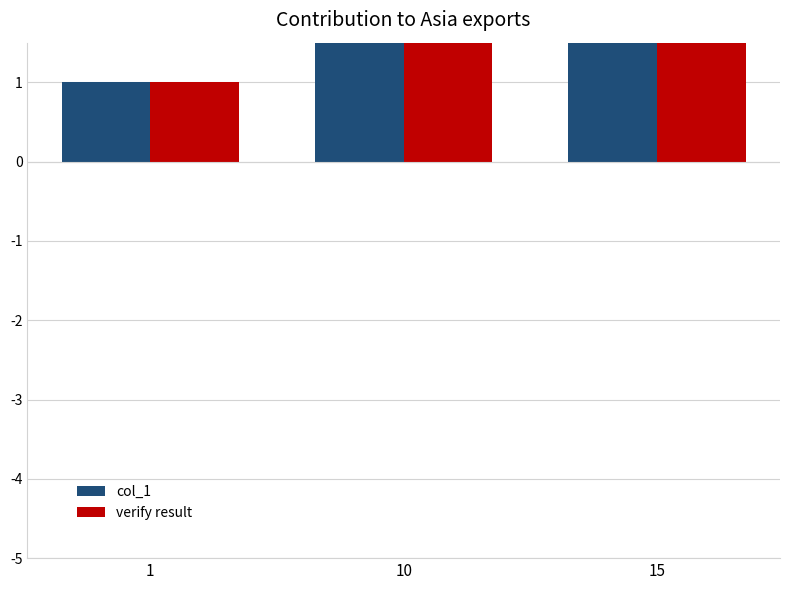

What is the average value of the col_1 series?

2